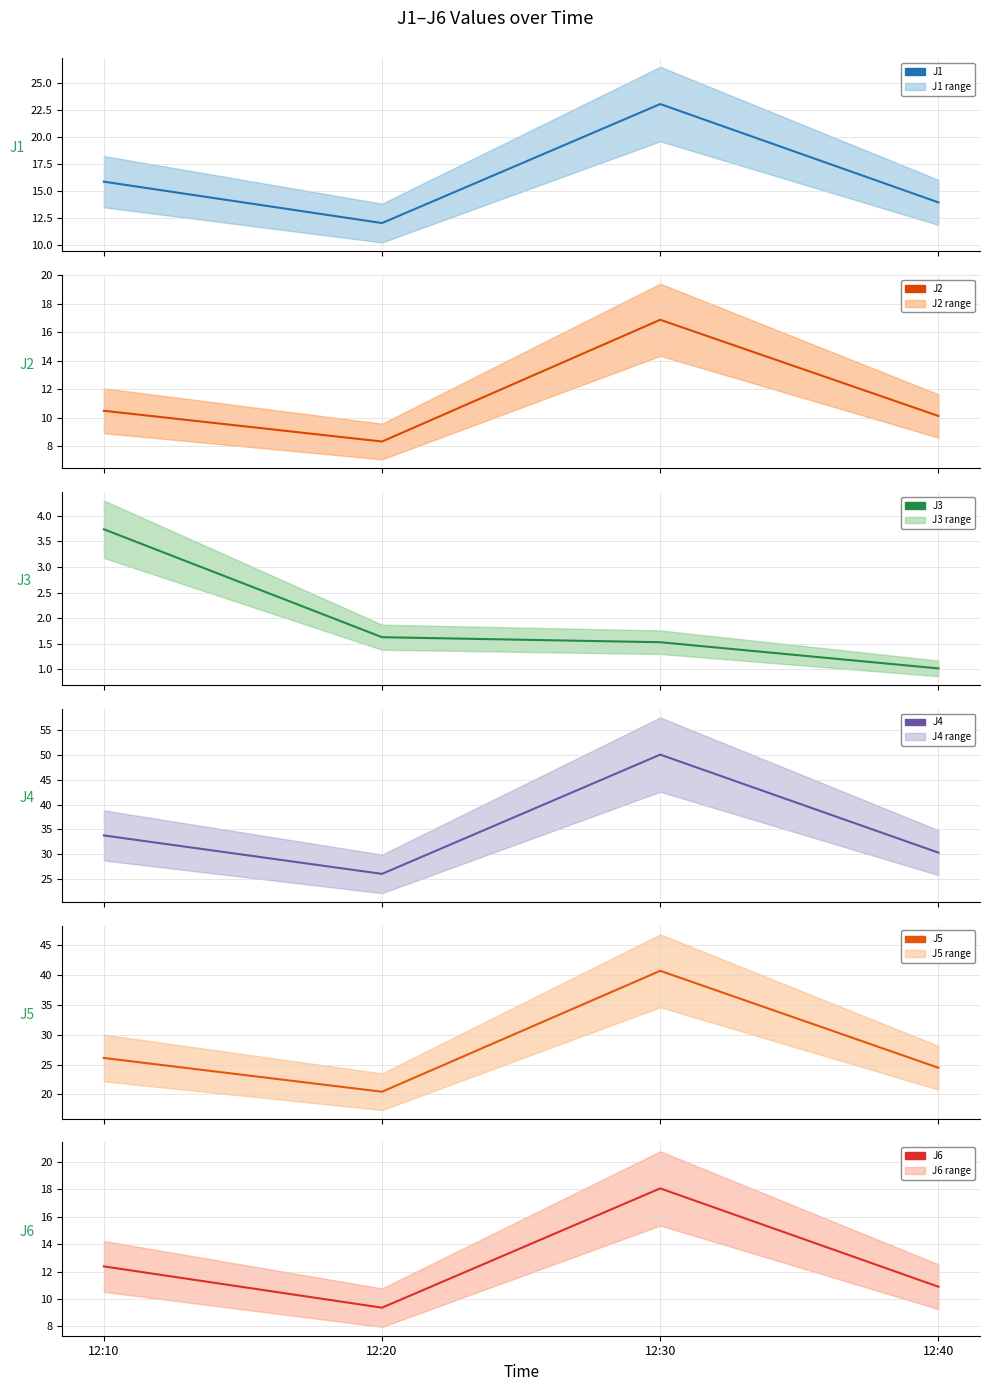

What is the maximum value for J4?

50.1